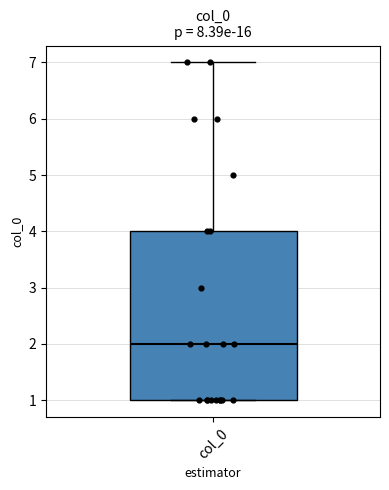

Read this box plot against the y-axis: the position of the median line, the range covered by the box, and the ends of both whiskers. The values are not printed on the chart, so give them approximately, as read against the axis.

median 2, box 1 to 4, whiskers 1 to 7